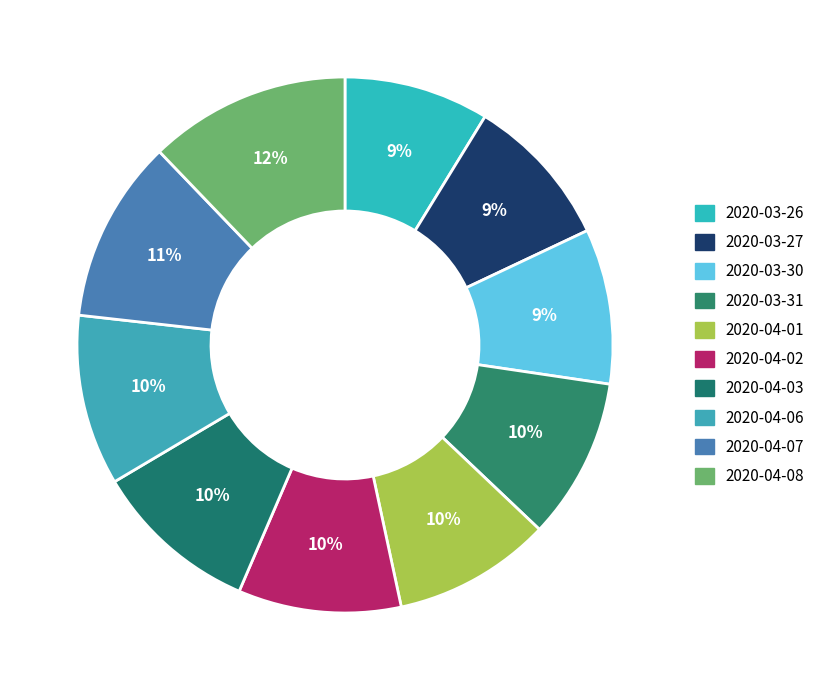

Count the number of slices in the pie.

10